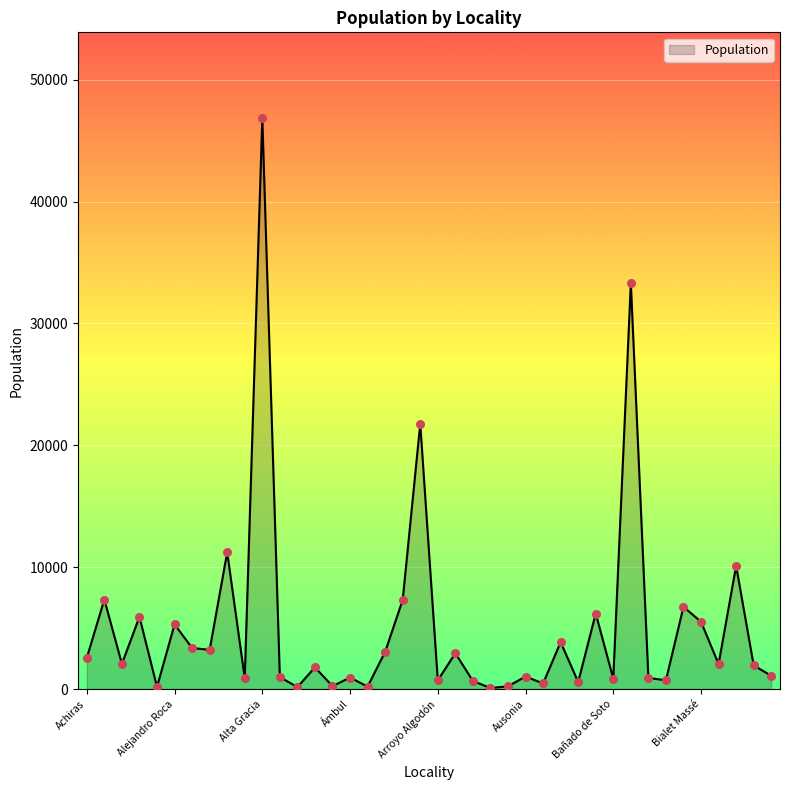

What is the maximum value shown in the chart?

46858